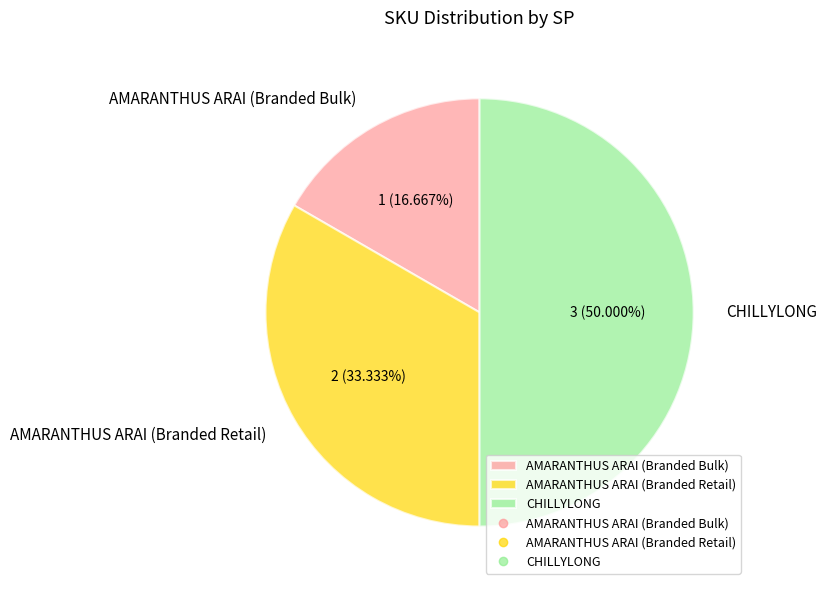

Rank the categories by value from highest to lowest.

CHILLYLONG, AMARANTHUS ARAI (Branded Retail), AMARANTHUS ARAI (Branded Bulk)